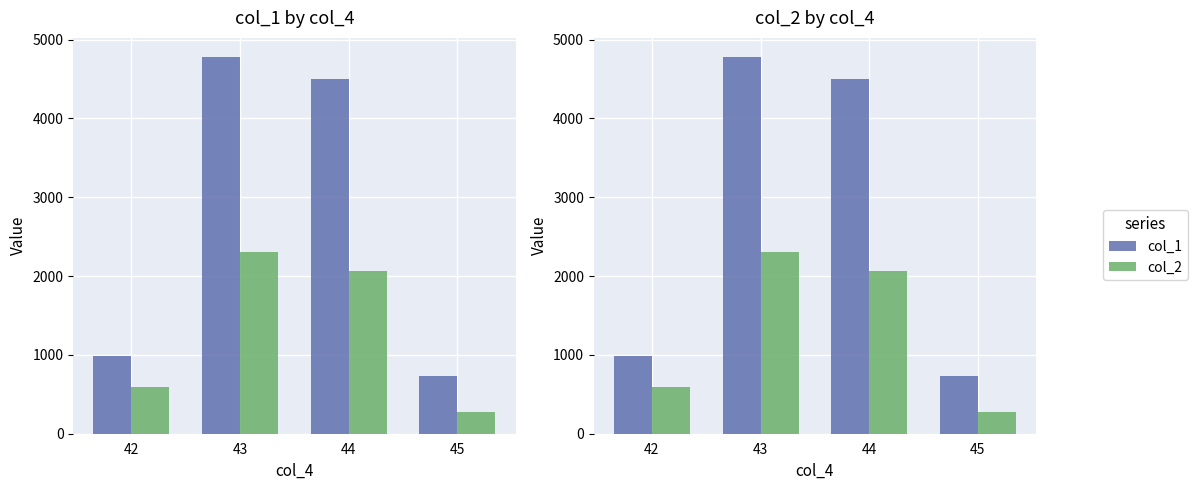

How many bars are there in each group?

2